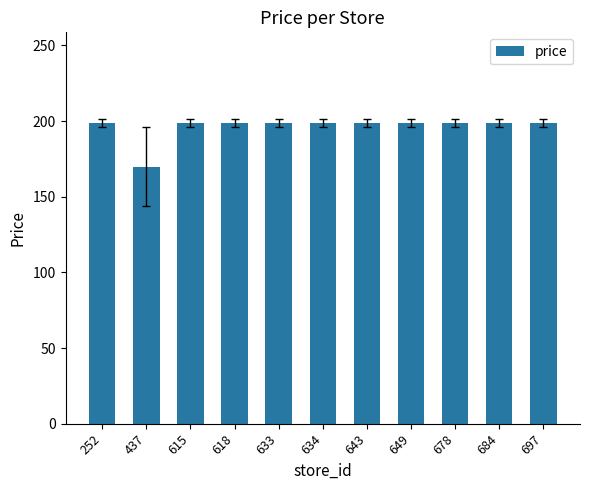

What is the smallest value displayed?

170